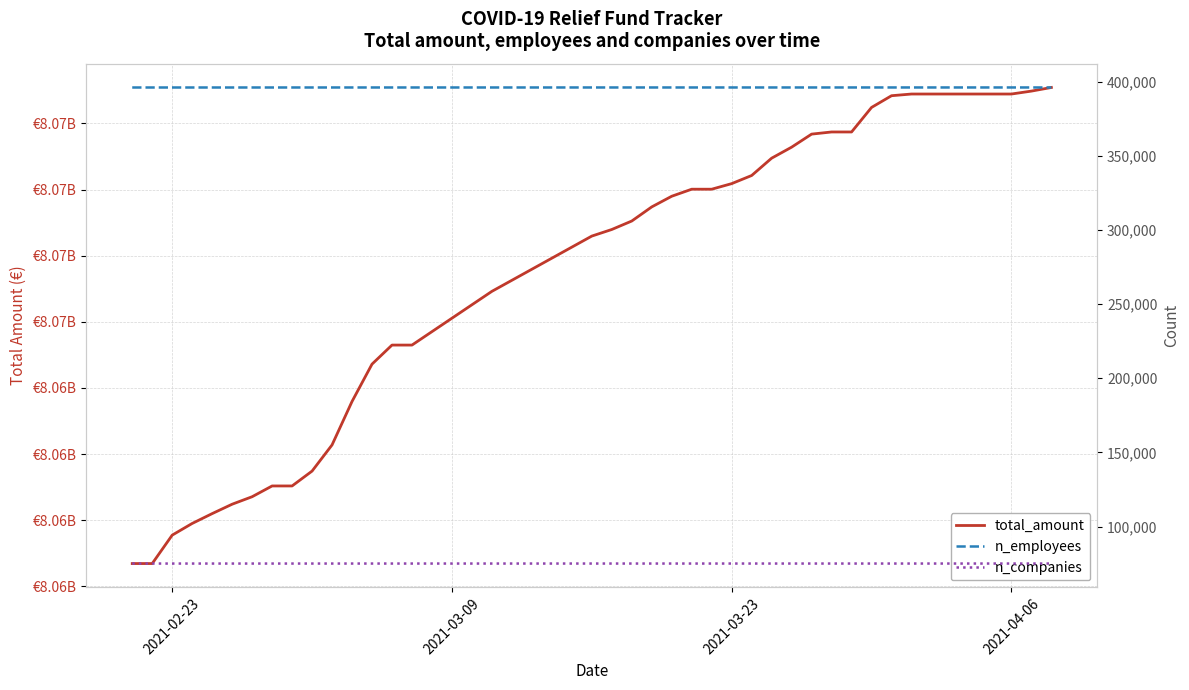

Reading left to right, extract all data points from this chart.

total_amount: 8058363480	8058363480	8059437760	8059879299	8060251272	8060606463	8060889659	8061296806	8061296806	8061859139	8062848100	8064490555	8065902007	8066622549	8066622549	8068653828	8070742712	8070991919	8071312140	8071846023	8072248759	8072514884	8072514884	8072725752	8073032911	8073687912	8074104165	8074597415	8074678425	8074678425	8075606438	8076049199	8076113090	8076113090	8076113090	8076113090	8076113090	8076113090	8076223442	8076360693
n_employees: 395961	395961	395961	395961	395961	395961	395963	395963	395966	395969	395969	395970	395970	395970	395970	395971	395972	395972	395972	395972	395972	395972	395972	395973	395975	395976	395976	395976	395976	395977	395977	395977	395977	395977	395977	395977	395977	395977	395977	395977
n_companies: 75137	75137	75137	75137	75137	75137	75138	75138	75139	75140	75140	75141	75141	75141	75141	75142	75142	75142	75142	75142	75142	75142	75142	75143	75143	75143	75143	75143	75143	75143	75143	75143	75143	75143	75143	75143	75143	75143	75143	75143